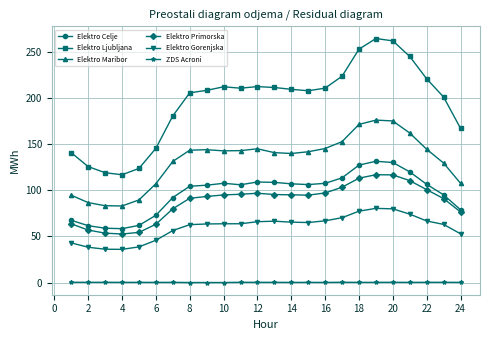

Which series has the largest total across all categories?

Elektro Ljubljana